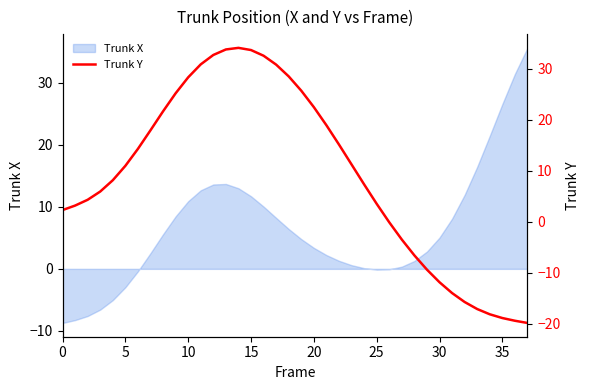

Which category has the lowest value across all series?

37